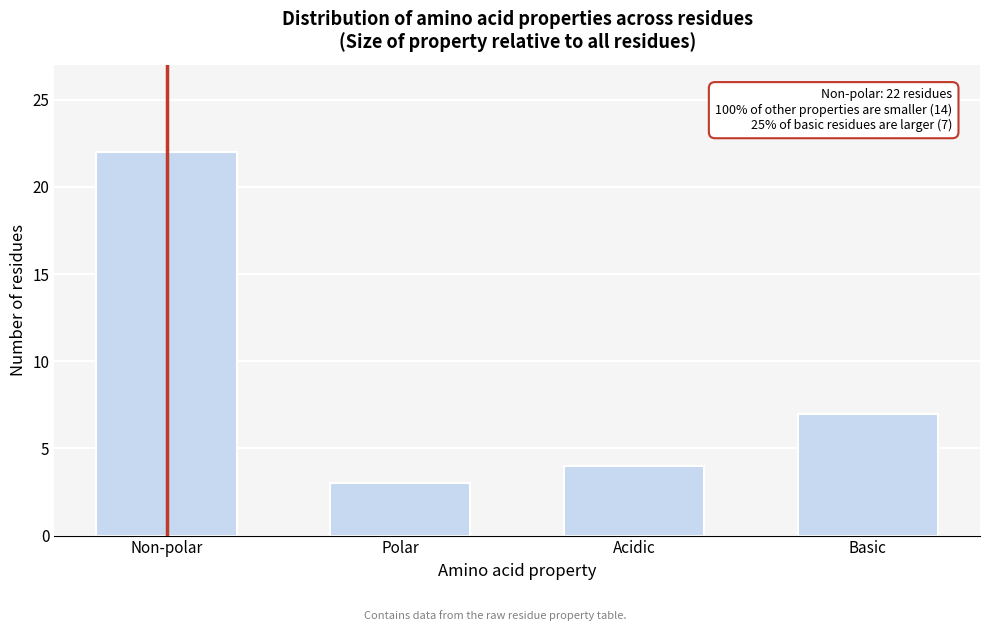

Reading left to right, transcribe all the data shown in this chart.

22	3	4	7